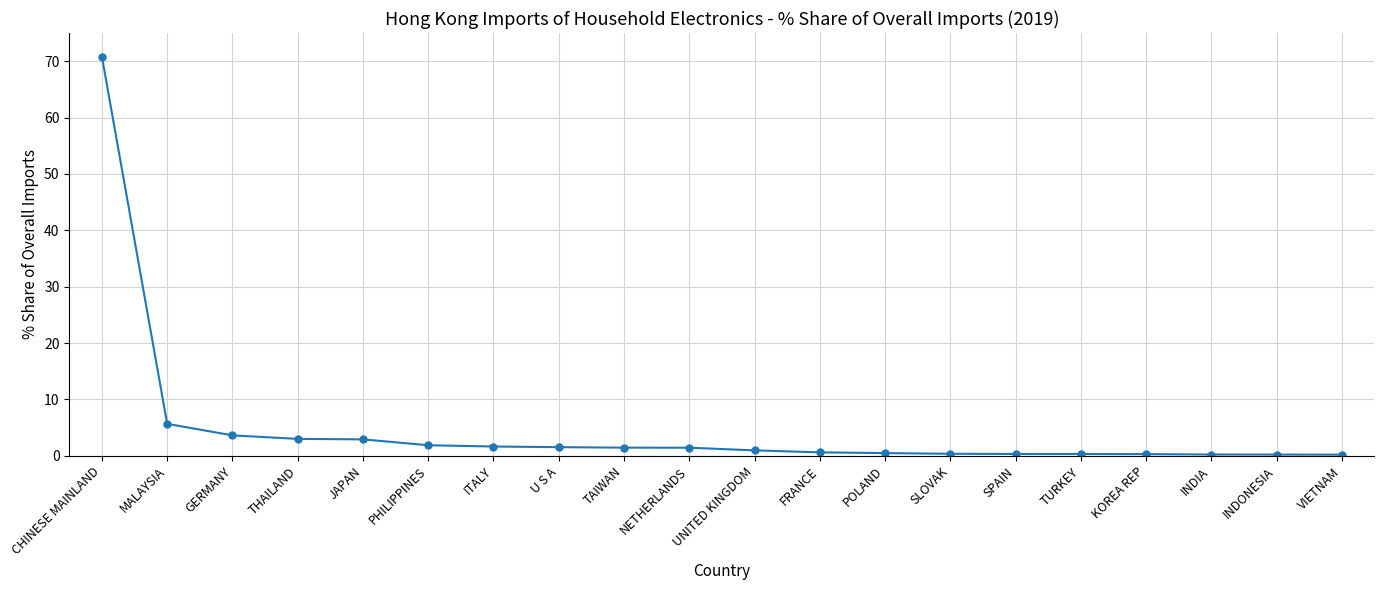

What is the difference between the maximum and minimum values?

70.6